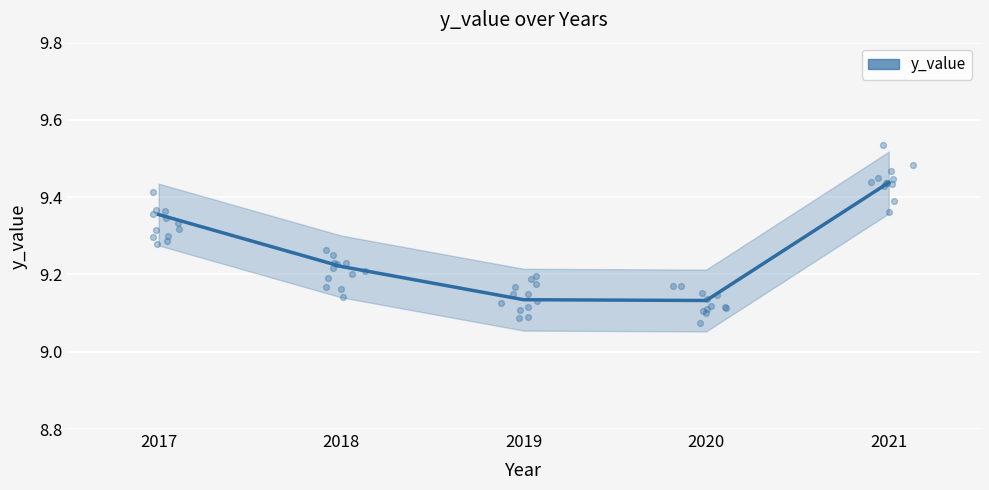

Which has a higher value, 2020 or 2021?

2021